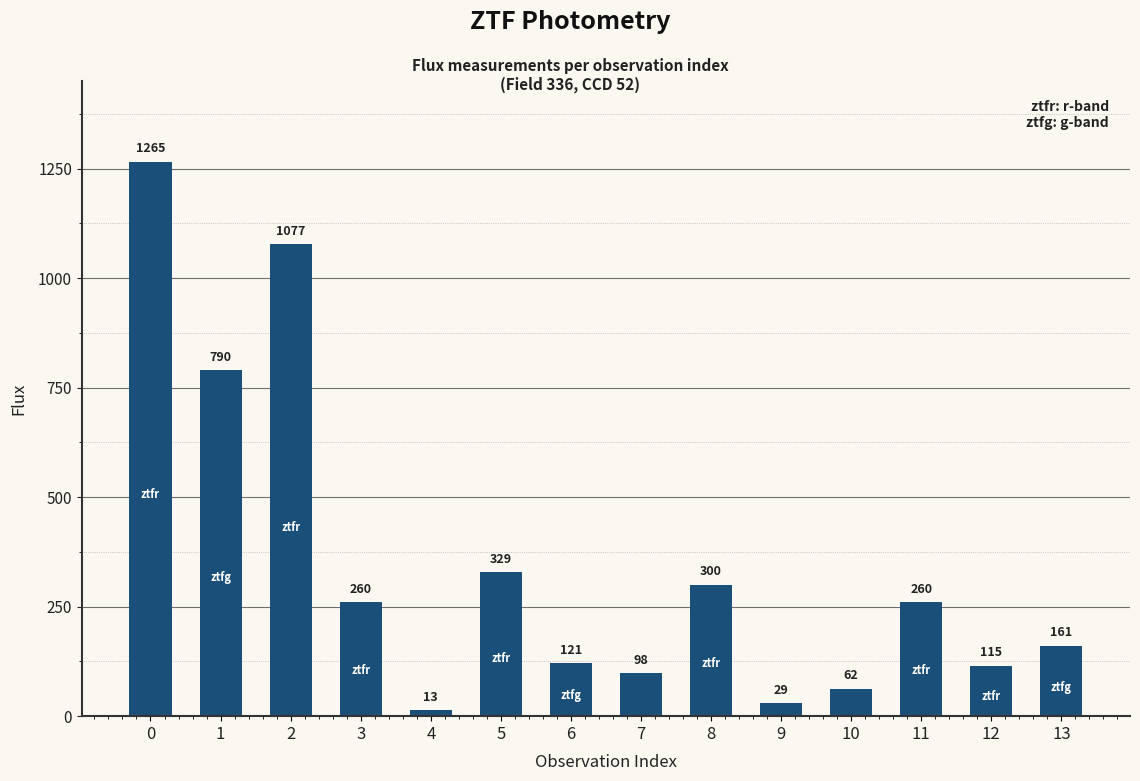

Is it true that the value at 5 is 328.7?

True